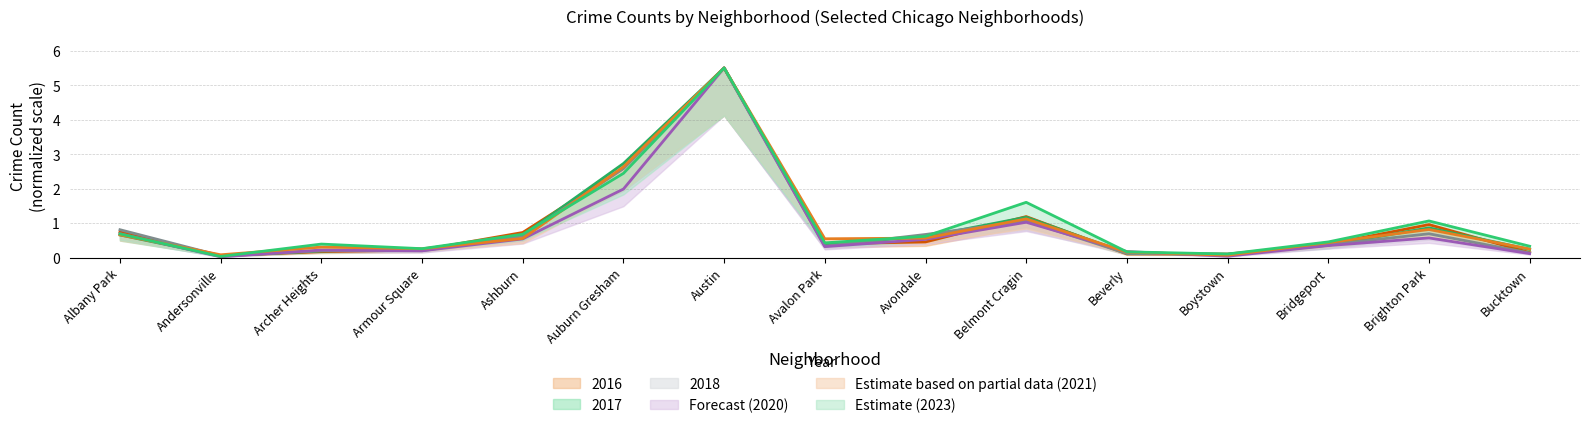

Which series has the largest range (max minus min)?

2020